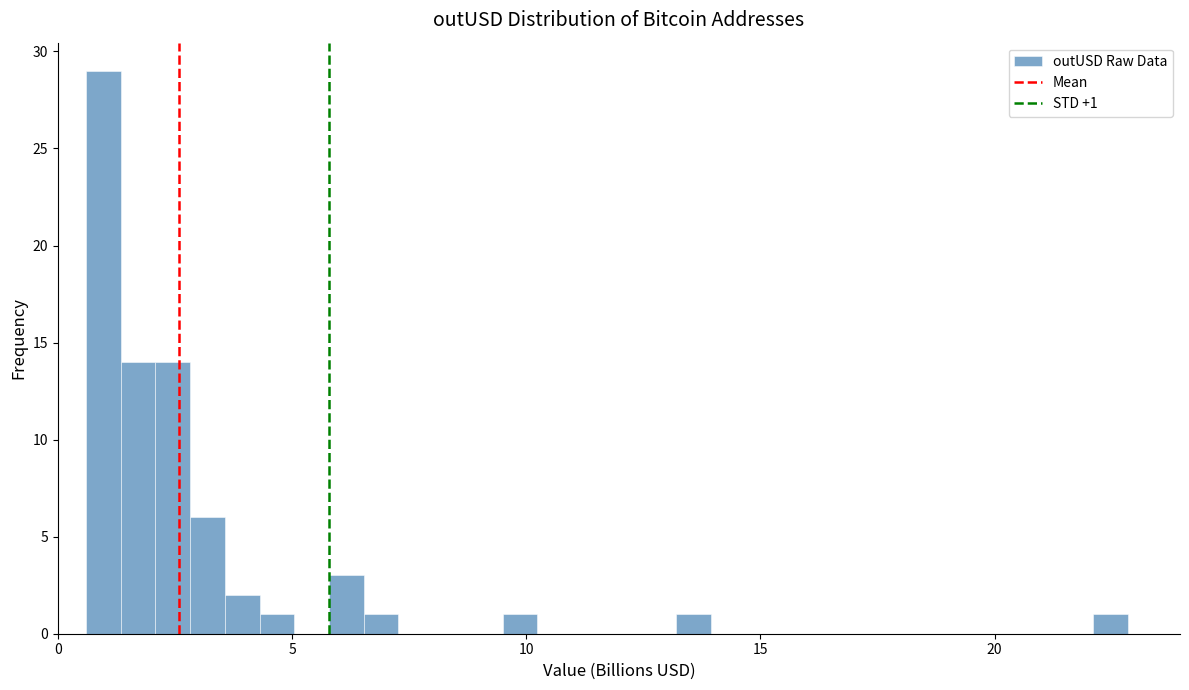

Read against the x-axis, roughly where is the centre of the tallest bar?

1.0